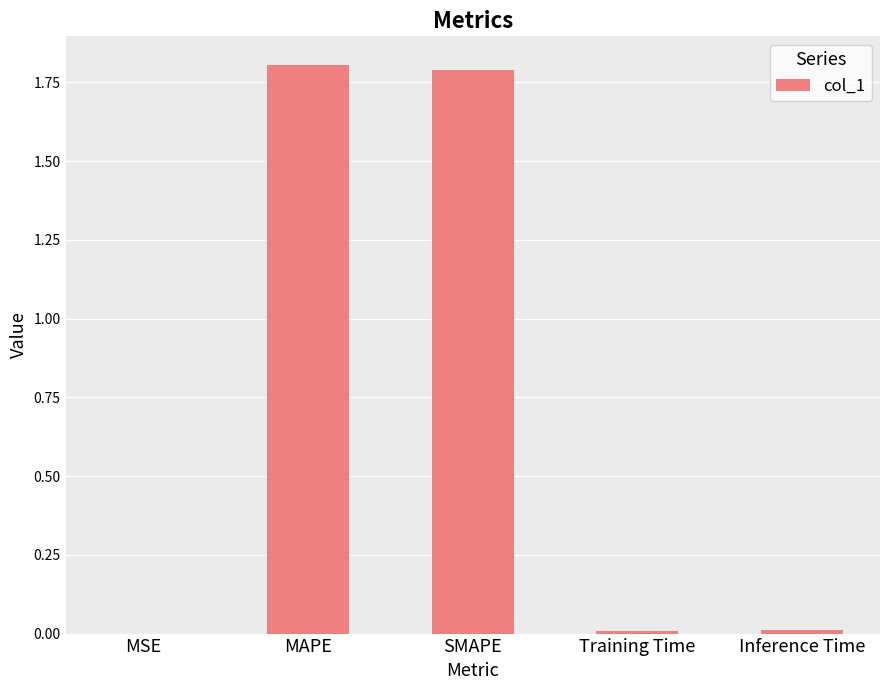

What is the sum of all values?

3.6